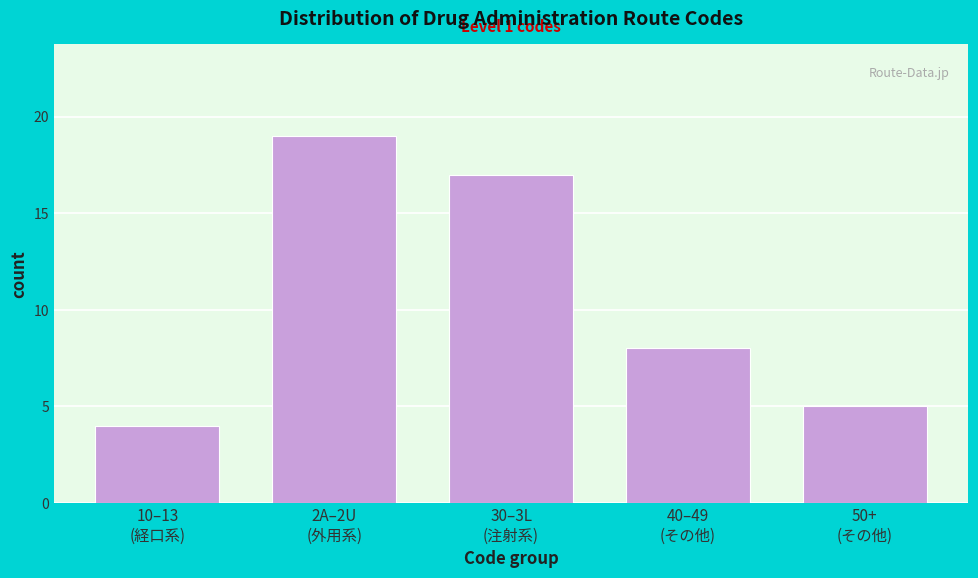

Reading right to left, extract all data points from this chart.

5	8	17	19	4